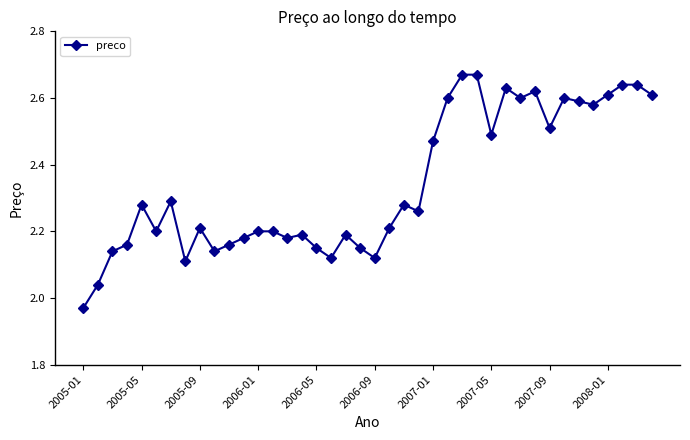

How many interior local valleys (lower than both neighbors) does the data have?

11